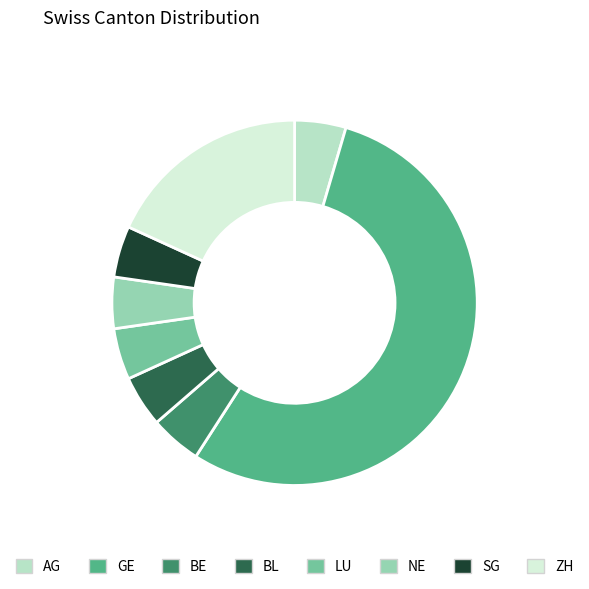

Which has a higher value, GE or ZH?

GE